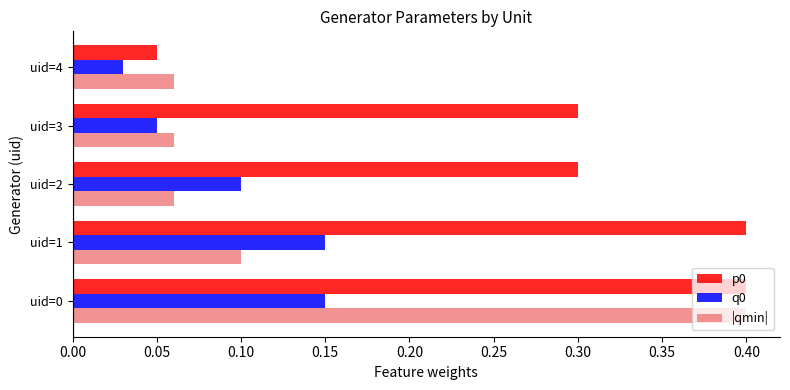

Between uid=0 and uid=3, which series saw the biggest shift?

|qmin|